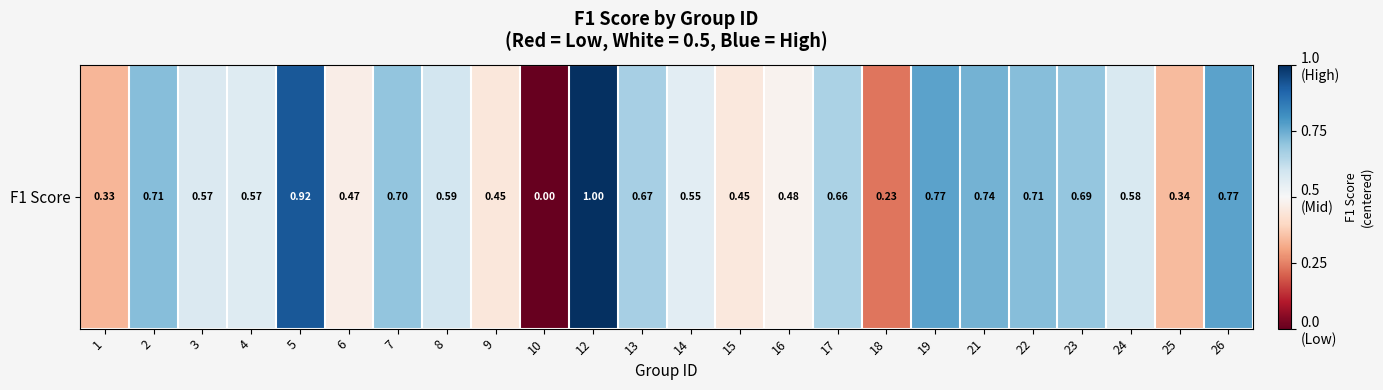

Which label corresponds to the largest value in the chart?

12